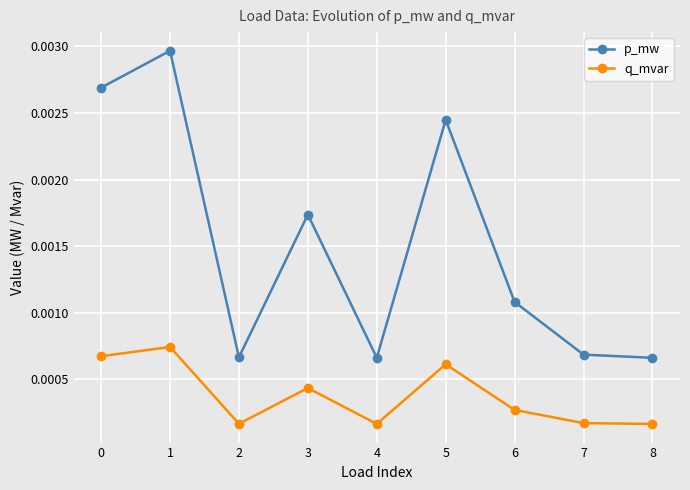

How many interior local peaks does the p_mw series have?

3